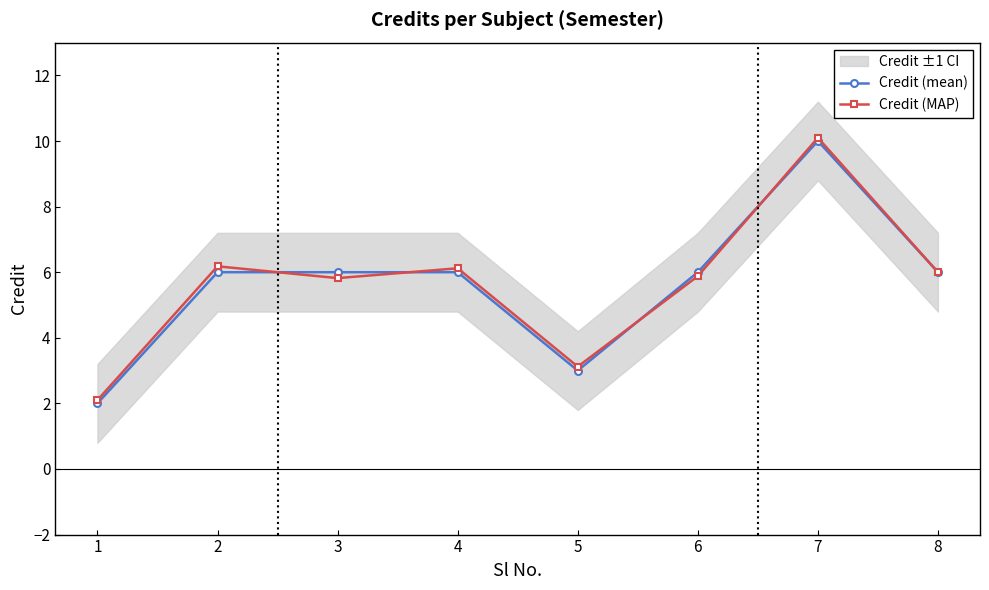

Count the number of data series in this chart.

2